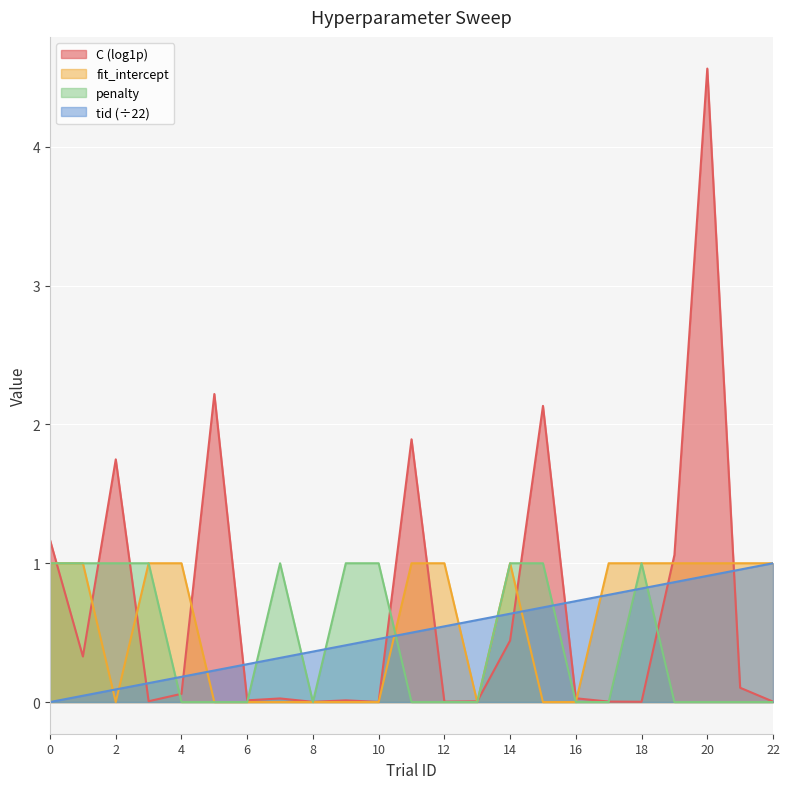

List the series in order of their peak value, lowest first.

fit_intercept, penalty, tid